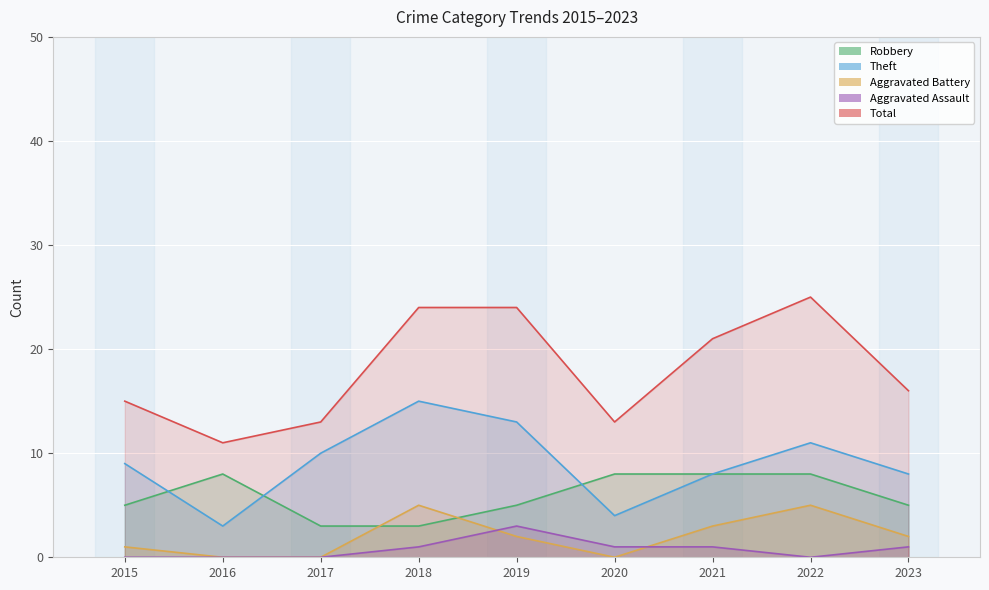

Which series changed the most between 2020 and 2022?

Total